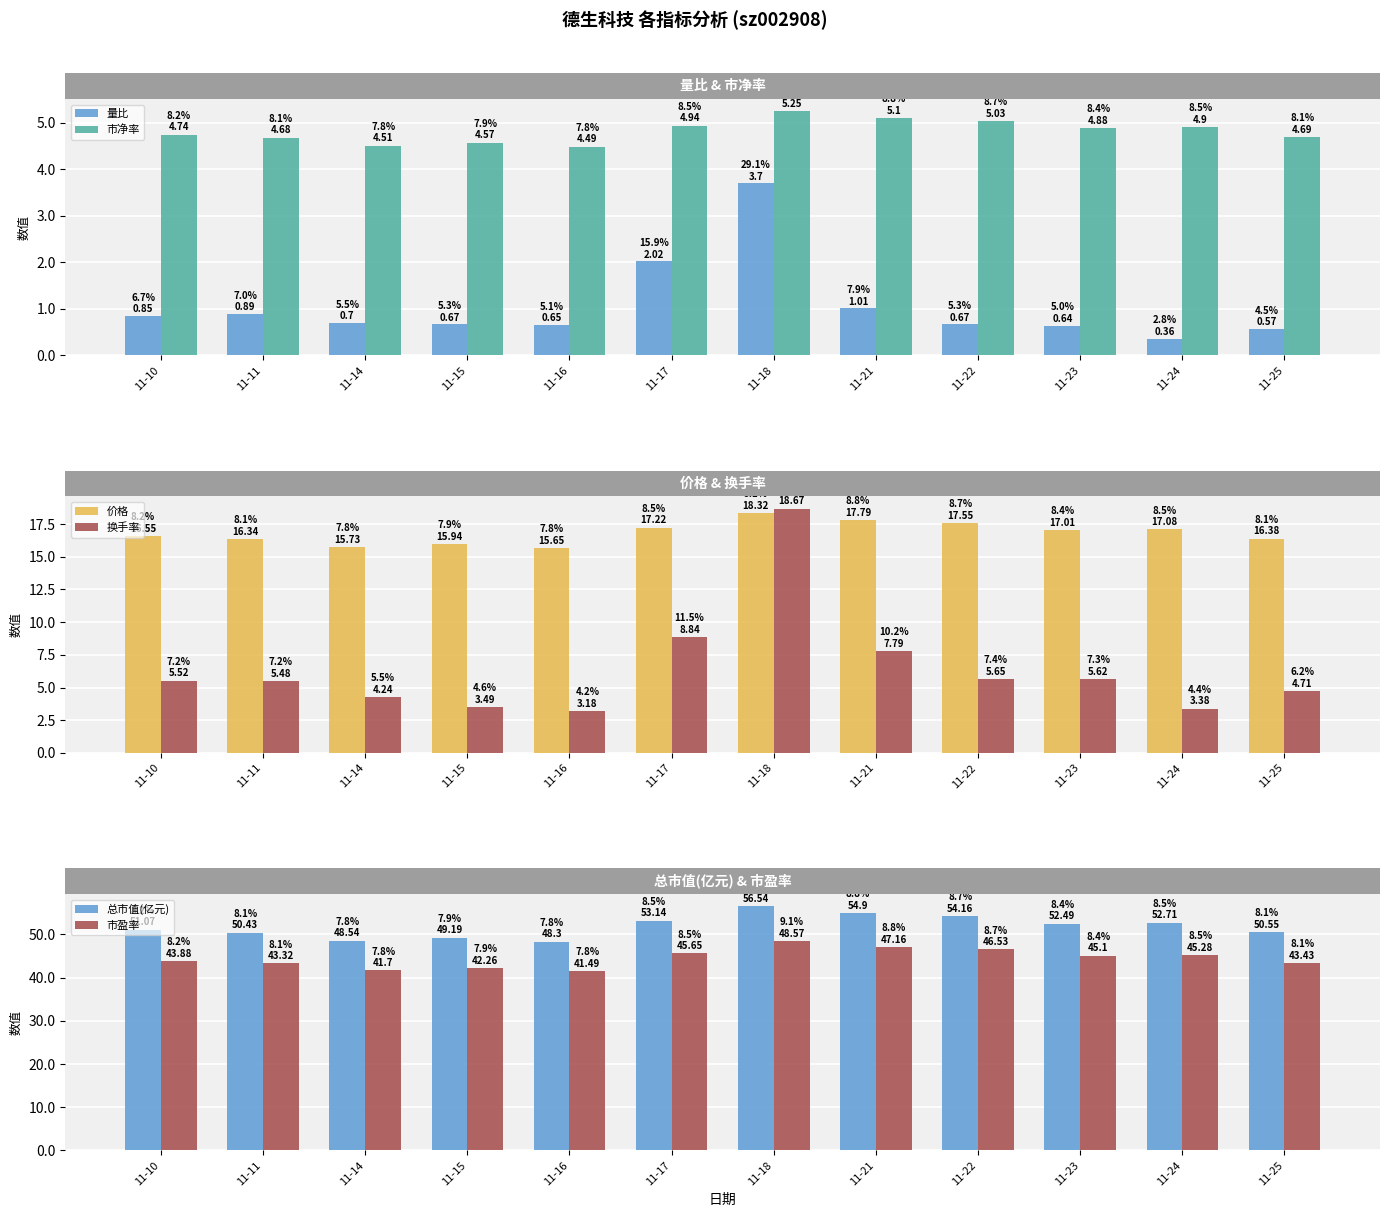

Count the number of data series in this chart.

6